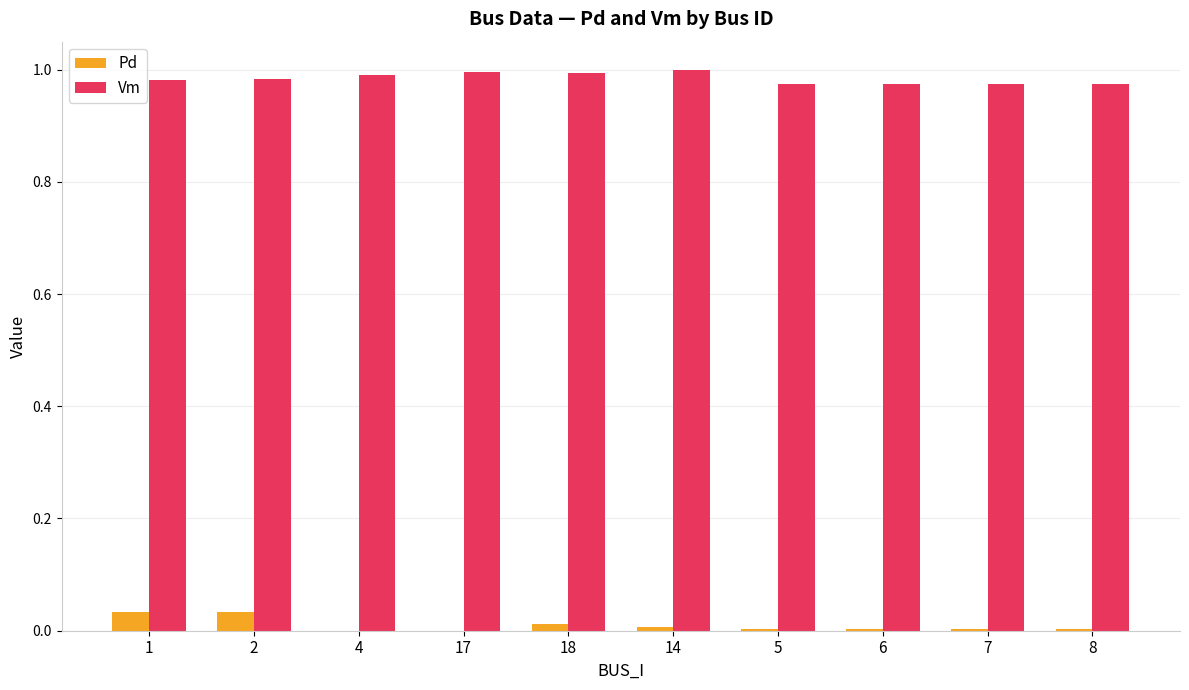

The Vm series shows 1.3 at 18. True or false?

False